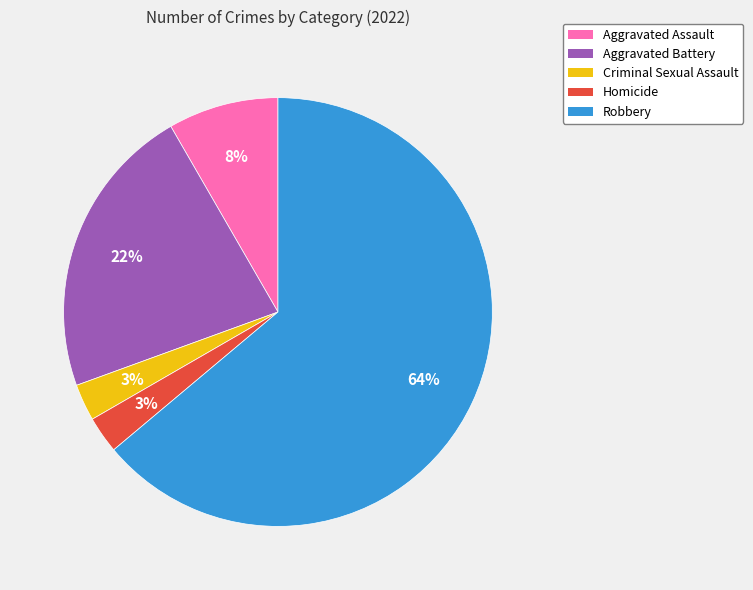

To the nearest percent, what is the average slice percentage?

20%